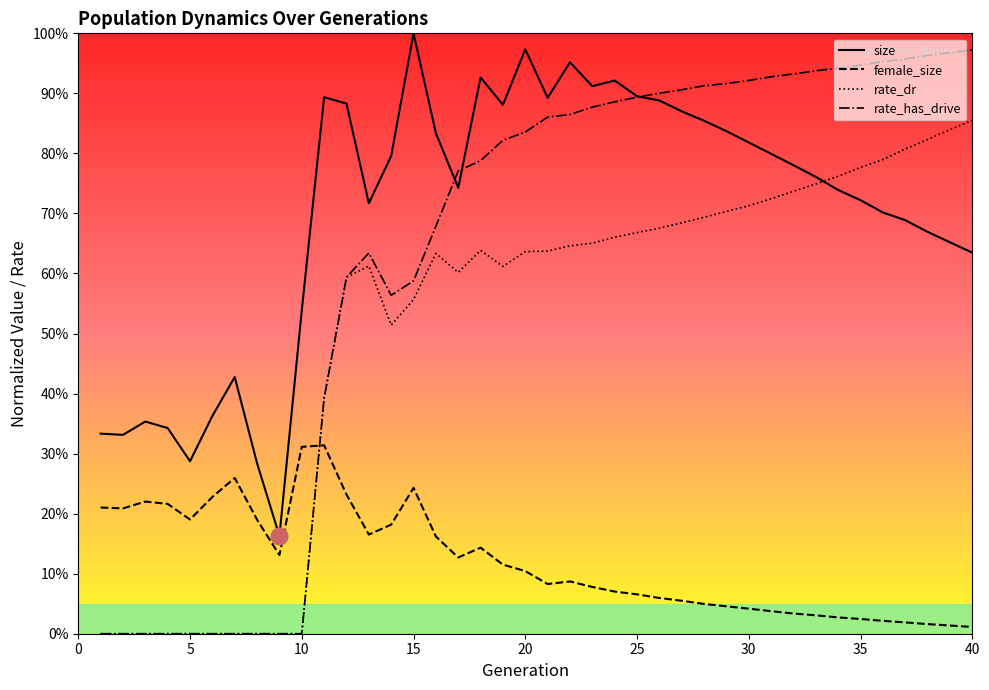

What is the sum of all size values?

28.1